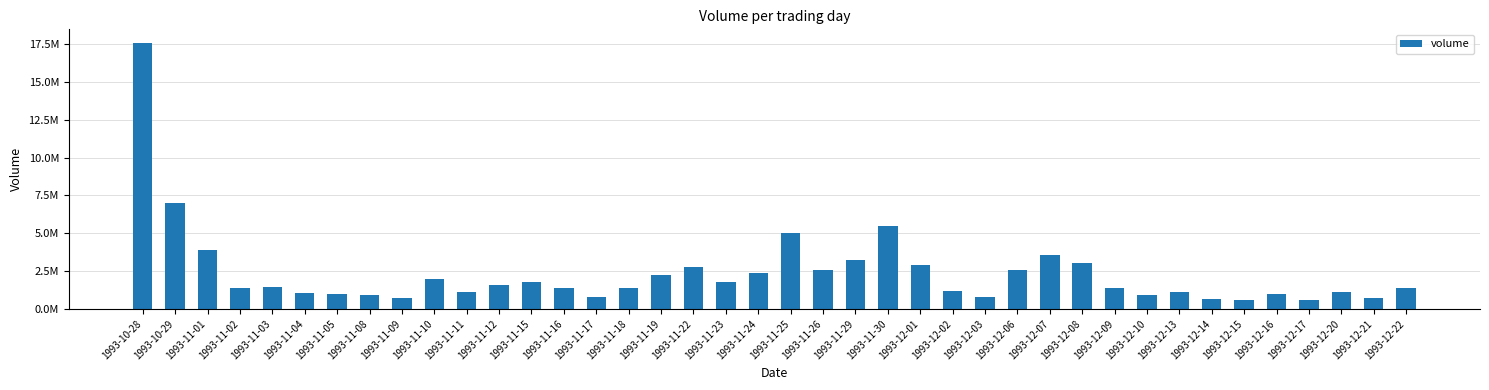

At which label does the data first exceed 1410000?

1993-10-28